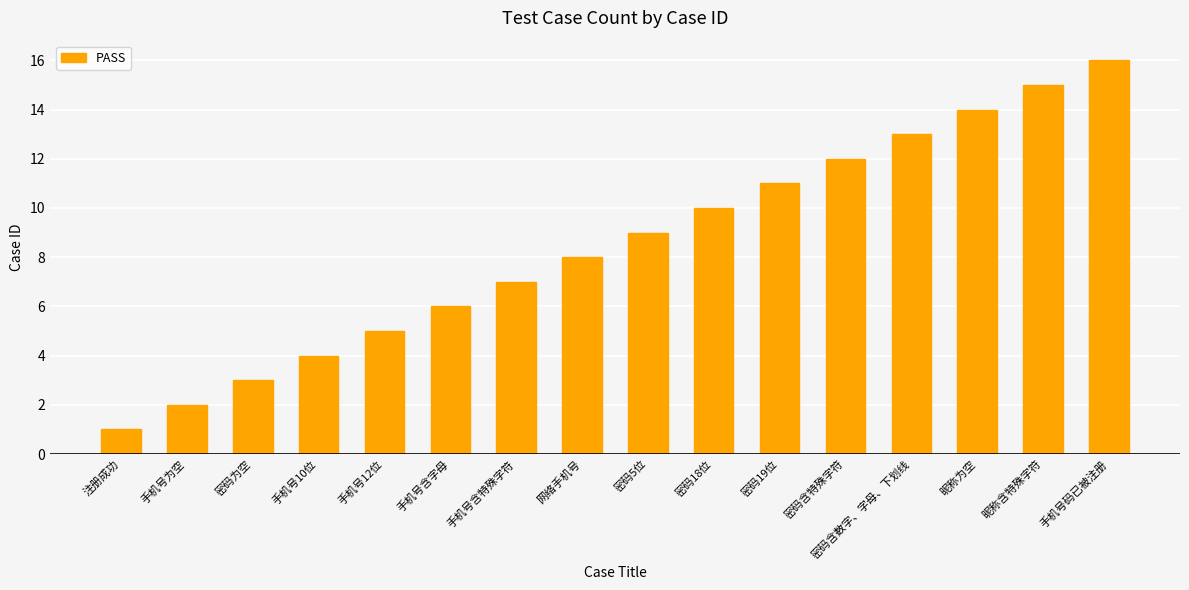

What is the difference between the values at 手机号含特殊字符 and 网络手机号?

1